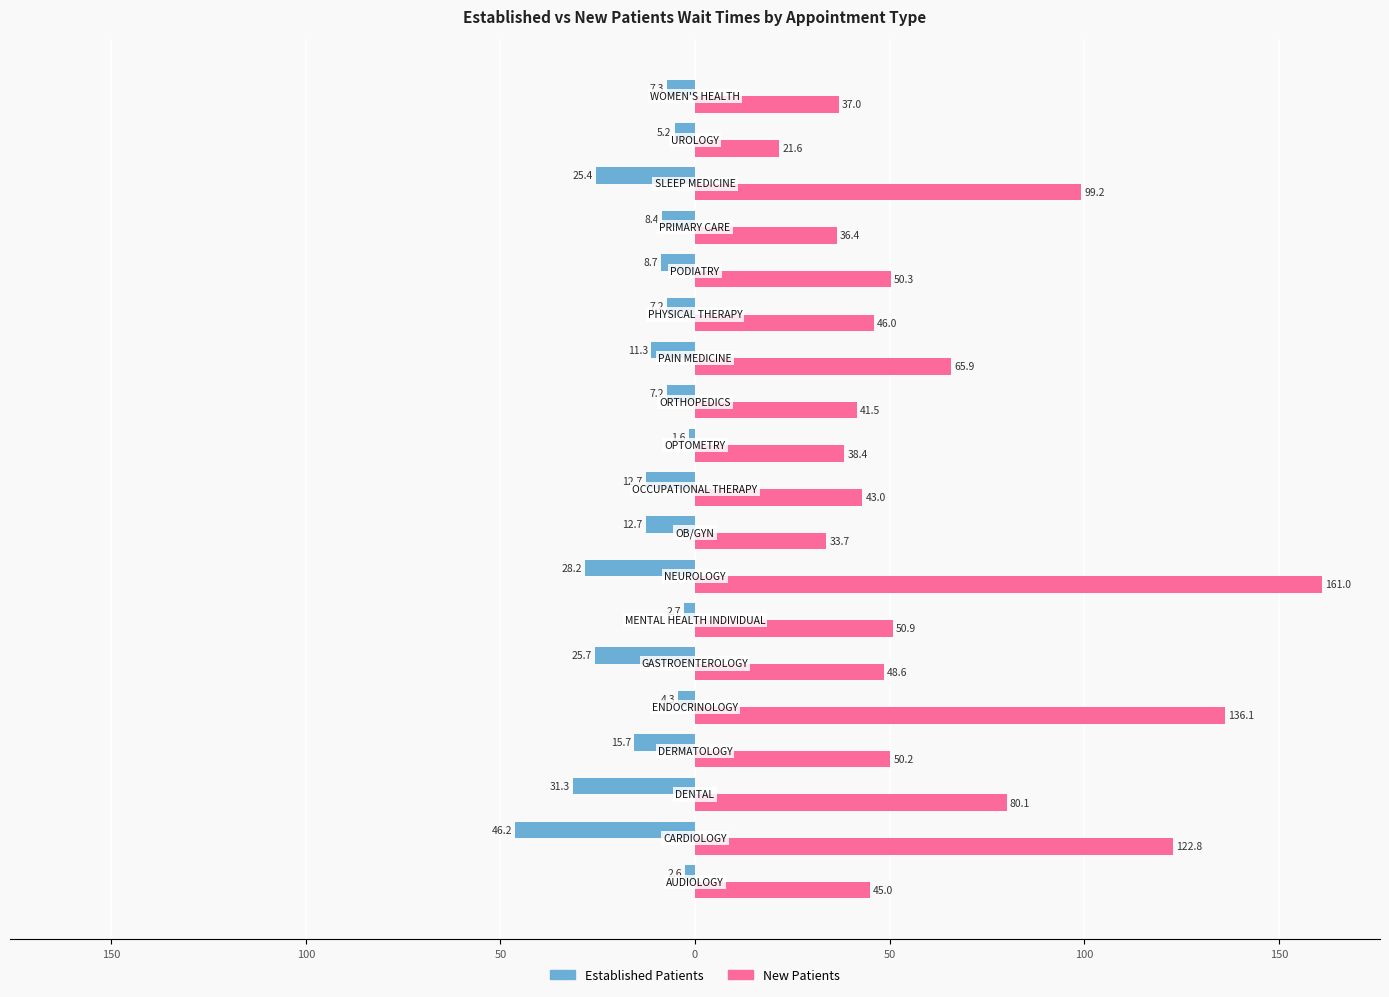

Which series has the widest spread of values?

New Patients